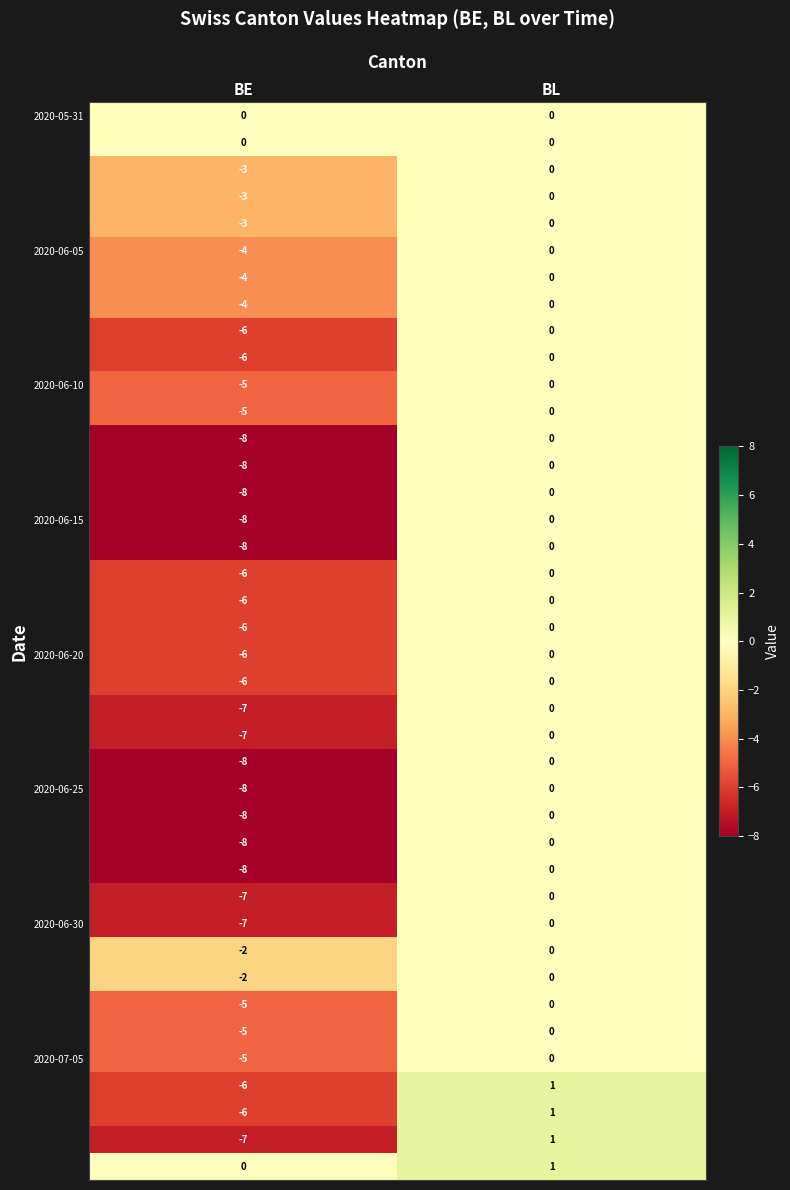

Which category has the highest value across all series?

BL